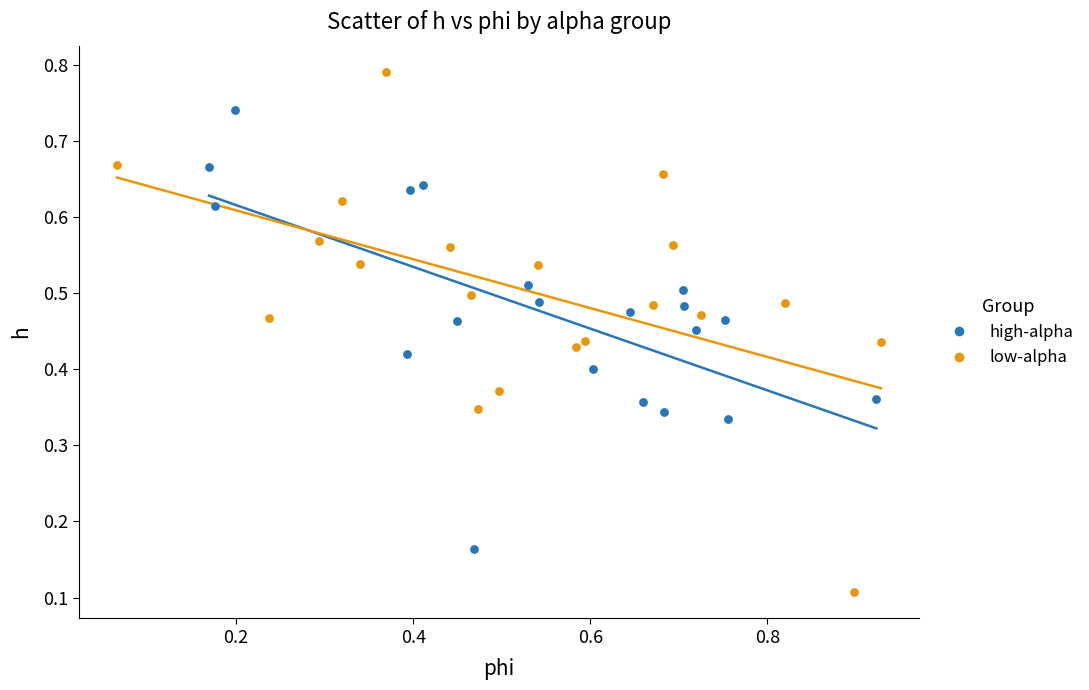

What are all the series names shown in the legend?

high-alpha, low-alpha